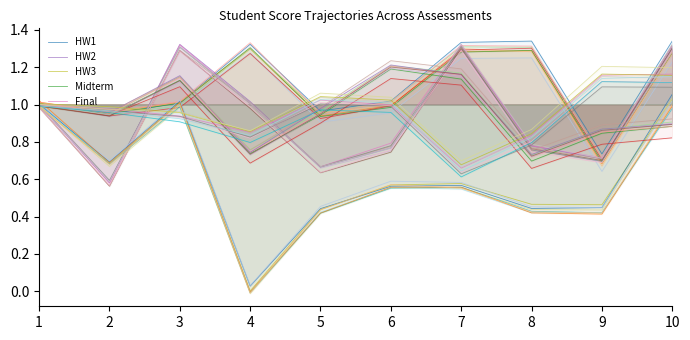

True or false: HW2 has a value of 1.0 at 1.

True